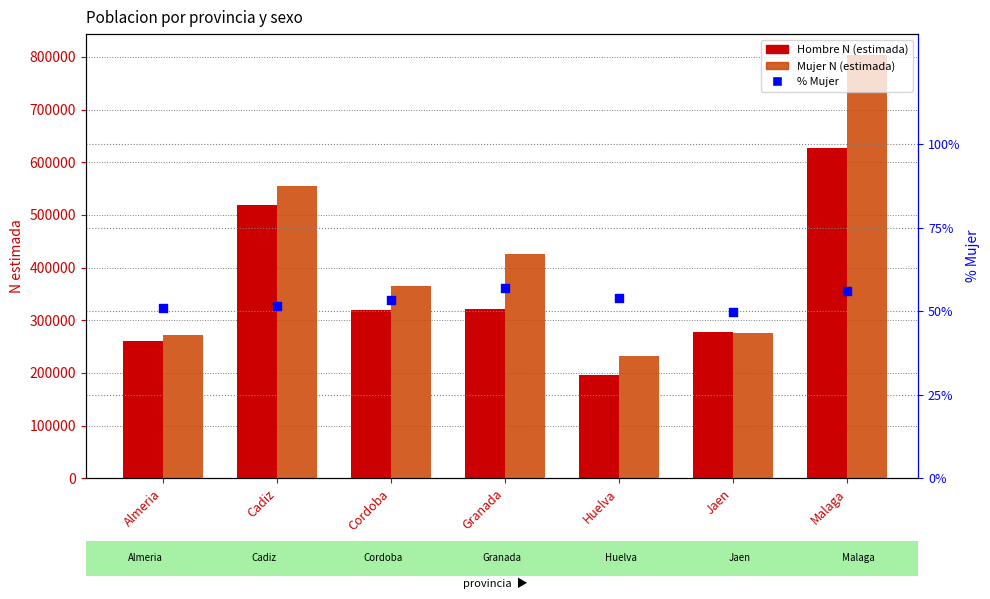

What is the total value across all series at Huelva?

428298.1